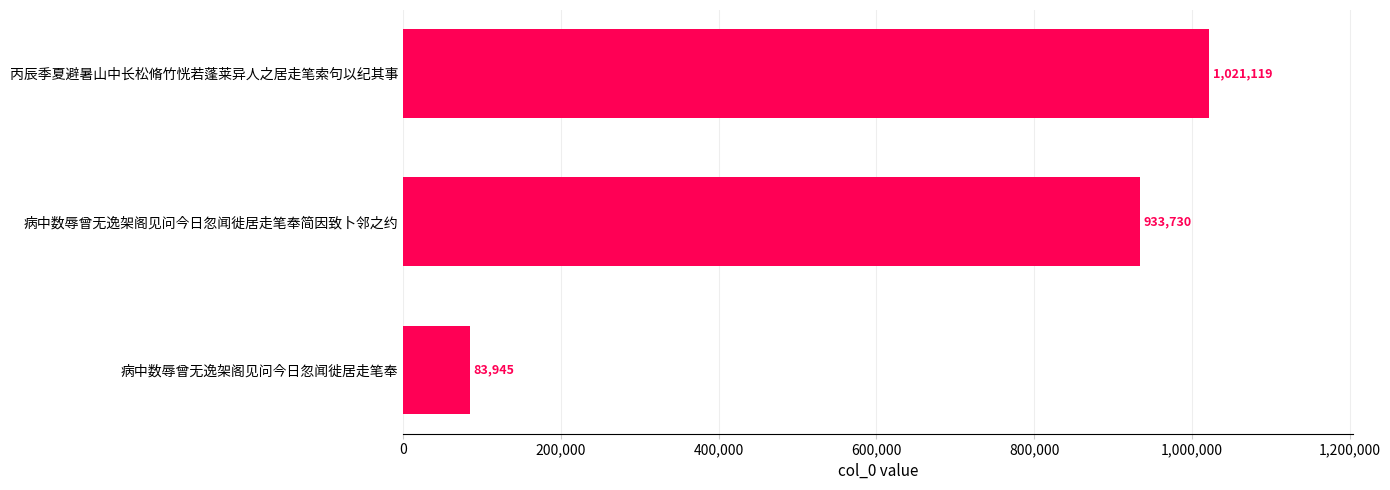

How many bars are there in total?

3